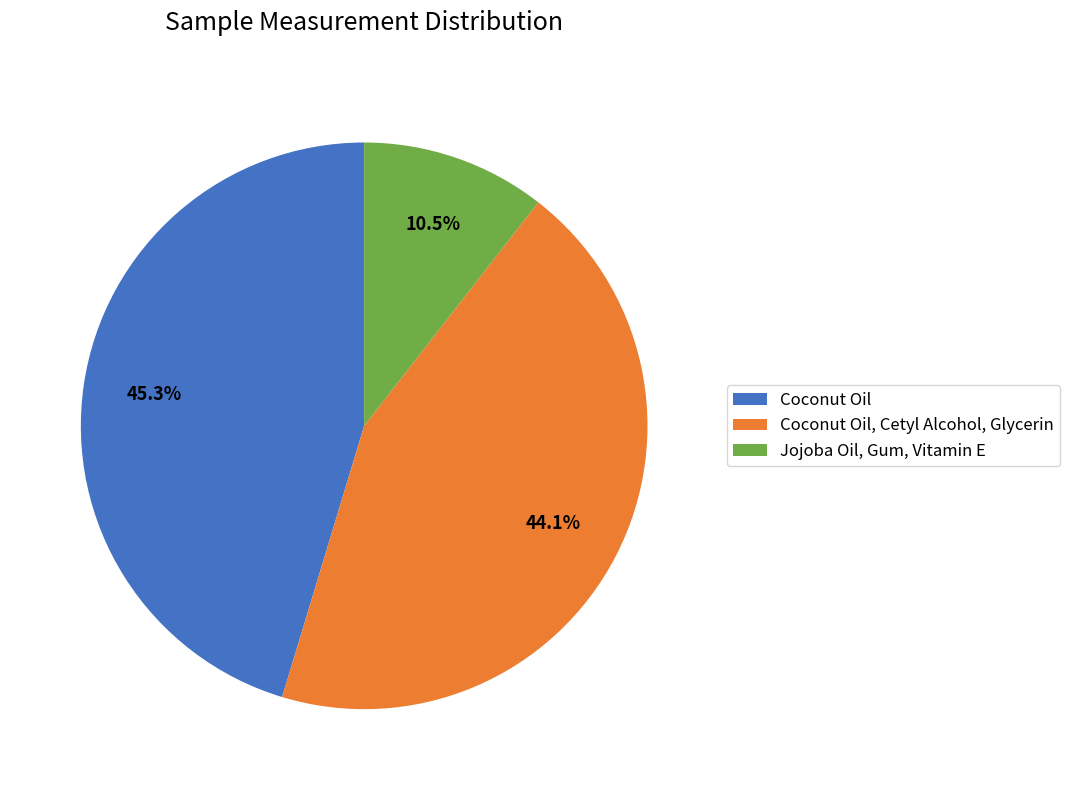

Is there any slice that represents more than half of the pie?

No